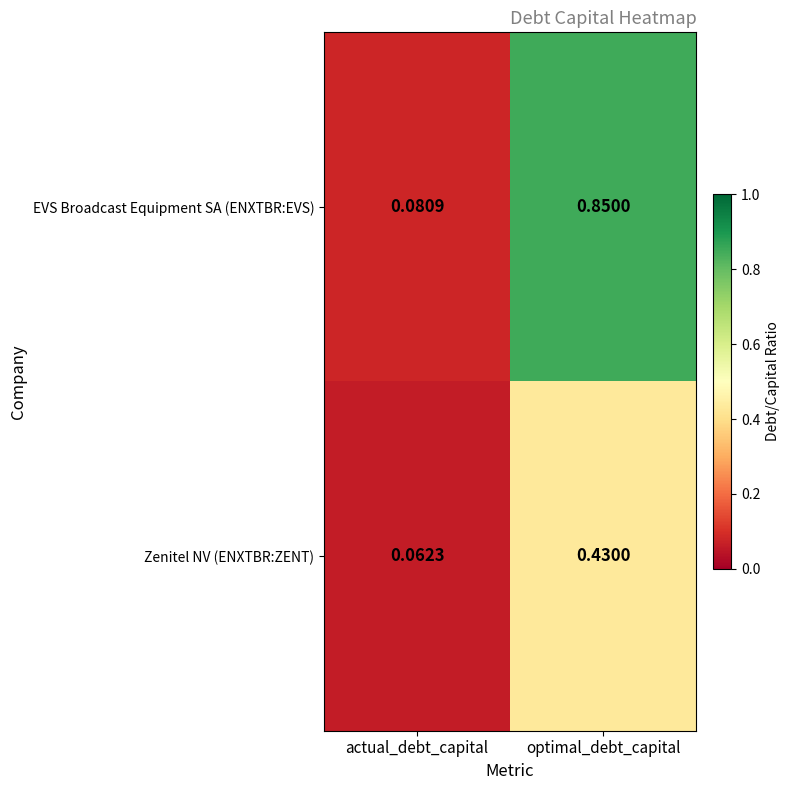

Which label corresponds to the largest value in the chart?

optimal_debt_capital